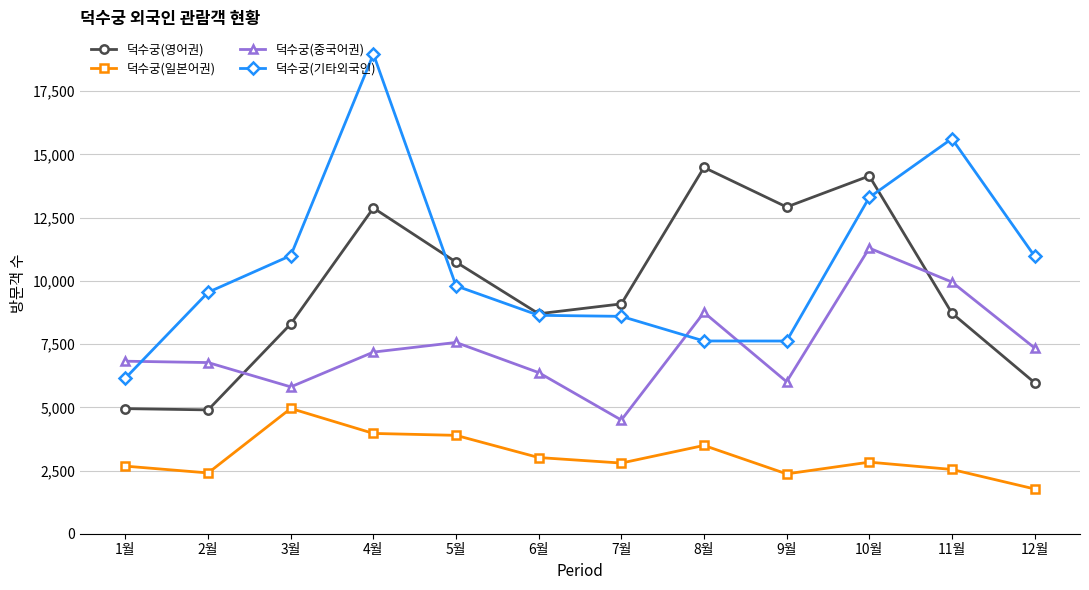

What position from the left is 11월?

11